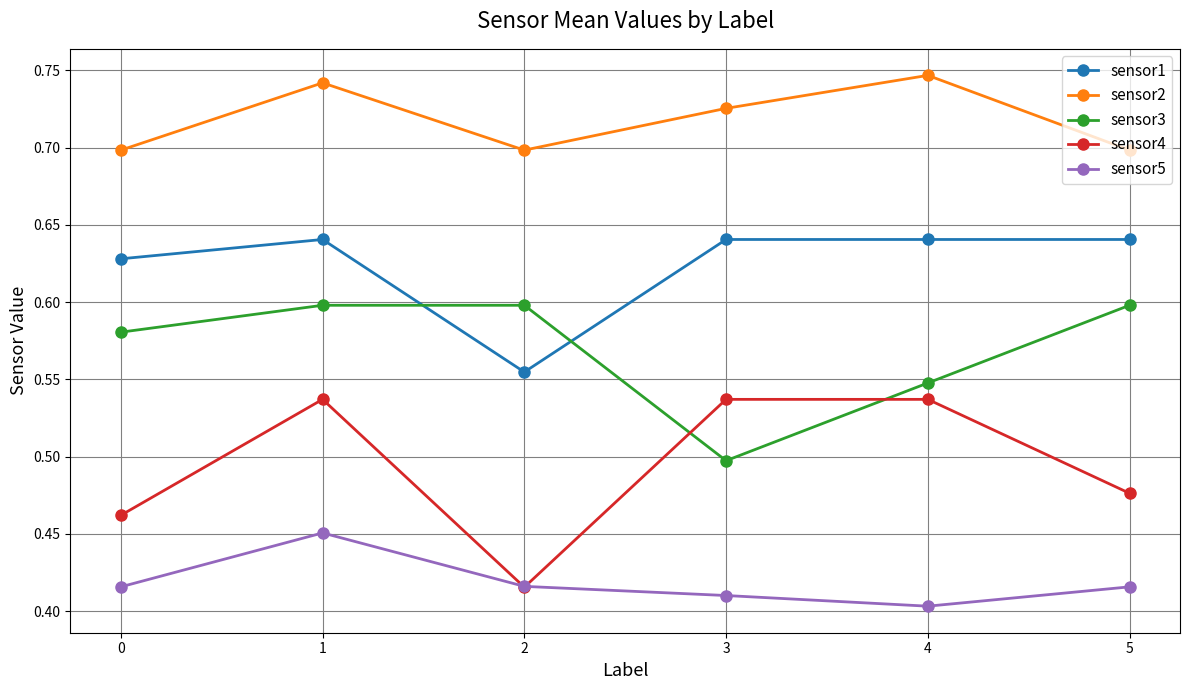

What is the sum of the sensor4 values at 2 and 1?

1.0